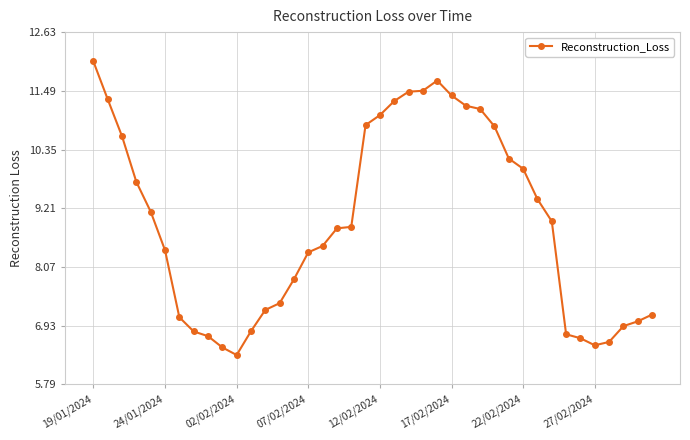

What is the smallest value displayed?

6.4